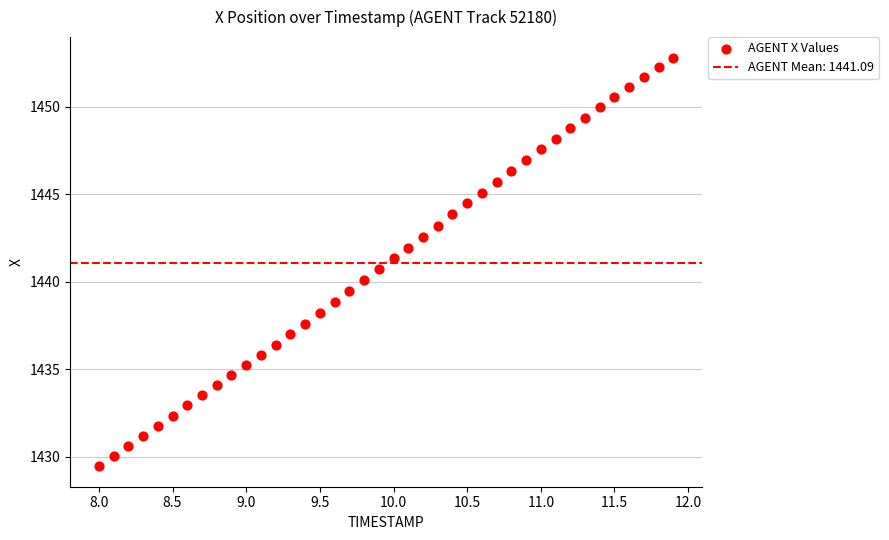

What is the range of Y values (max minus min)?

23.4